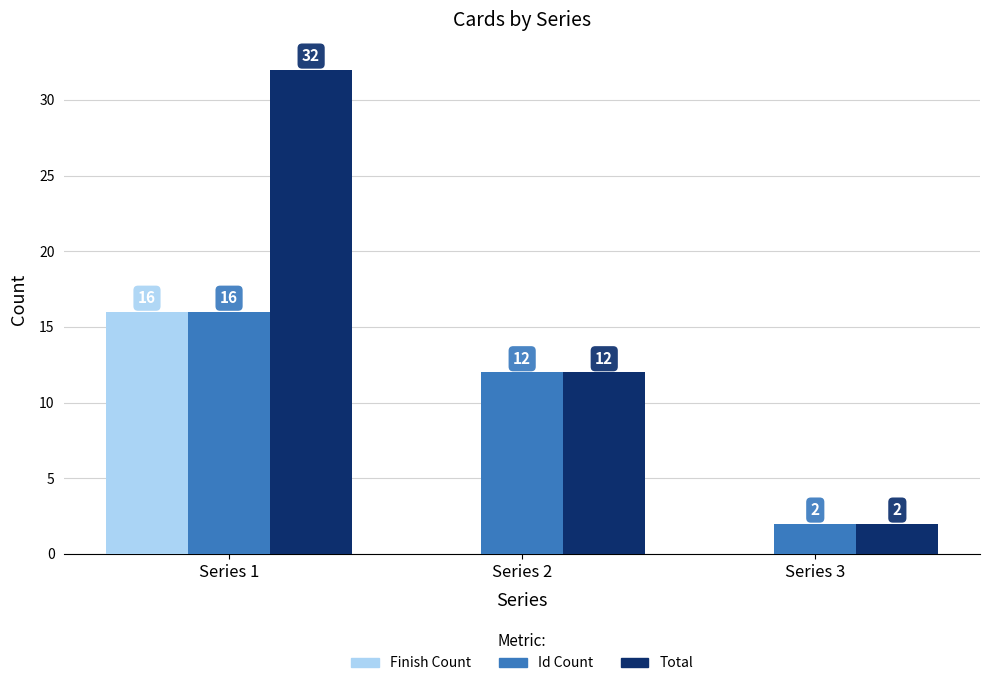

What is the total value across all series at Series 1?

64